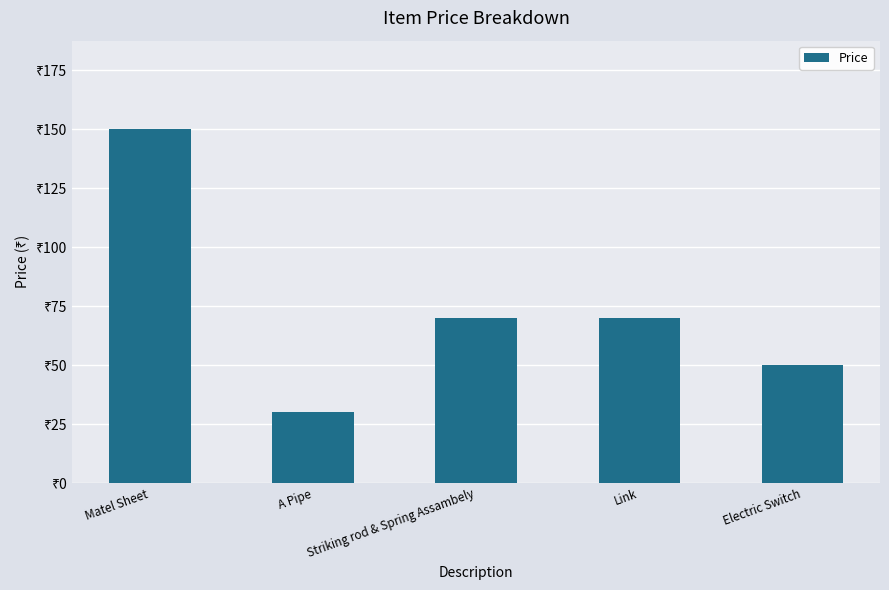

Count the values in the range 50 to 70.

3